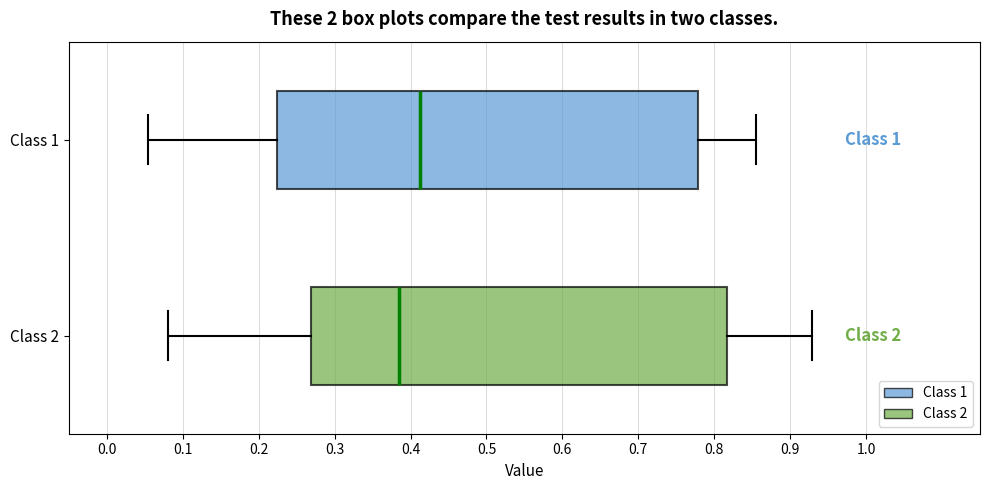

Which box's median line is the furthest to the left?

Class 2